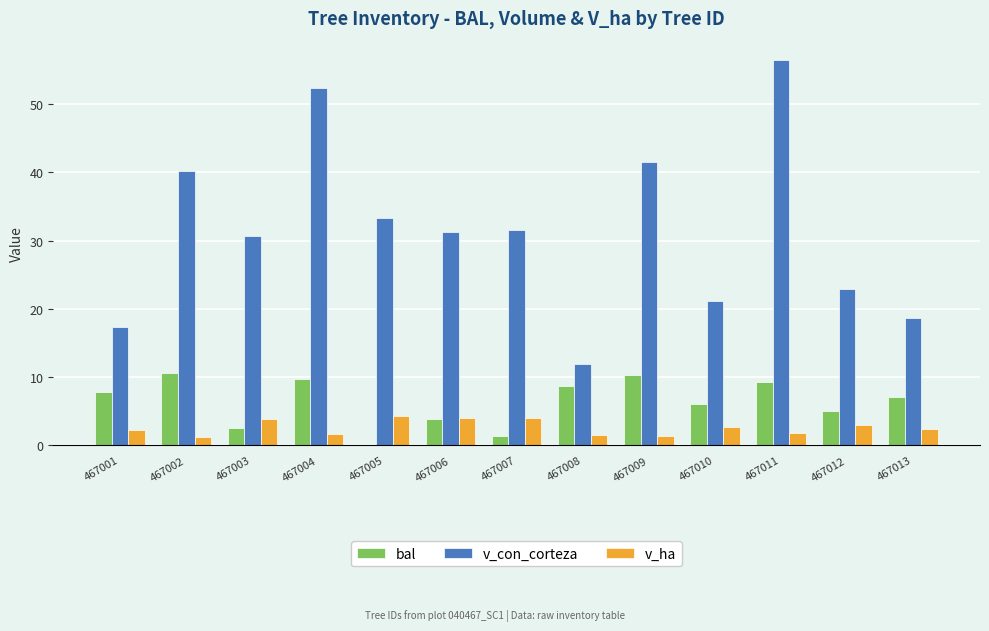

Are the bars grouped side by side (vs. stacked)?

Yes